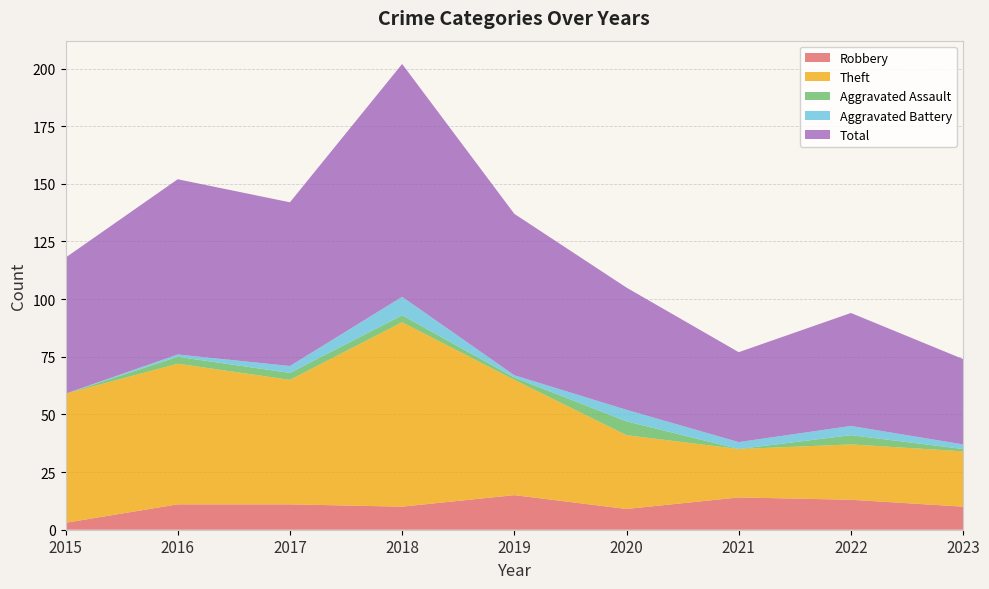

Reading left to right, list all the values displayed in this chart.

Robbery: 3	11	11	10	15	9	14	13	10
Theft: 56	61	54	80	50	32	21	24	24
Aggravated Assault: 0	3	3	3	1	6	0	4	1
Aggravated Battery: 0	1	3	8	1	5	3	4	2
Total: 59	76	71	101	70	53	39	49	37